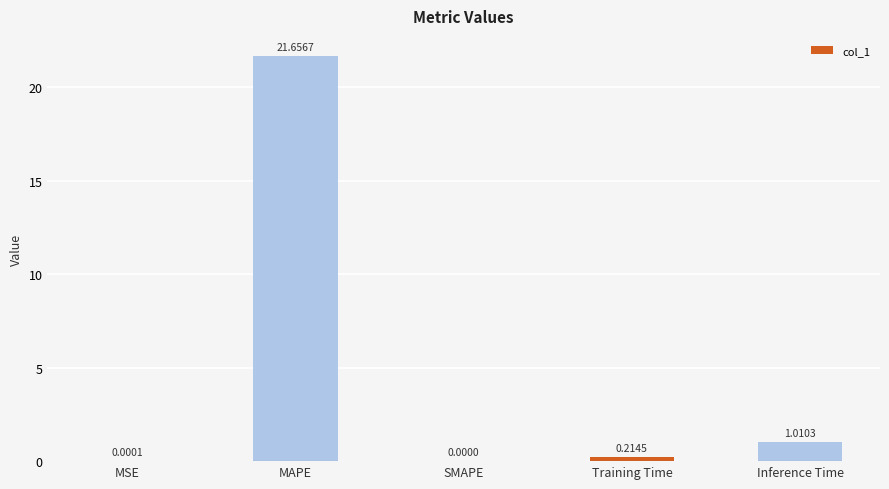

Which has a higher value, Inference Time or MSE?

Inference Time